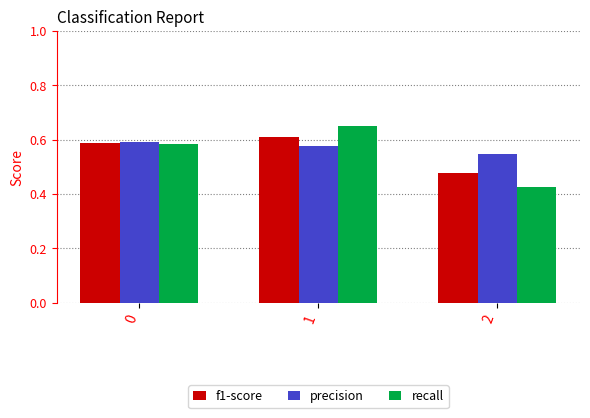

What are all the series names shown in the legend?

f1-score, precision, recall